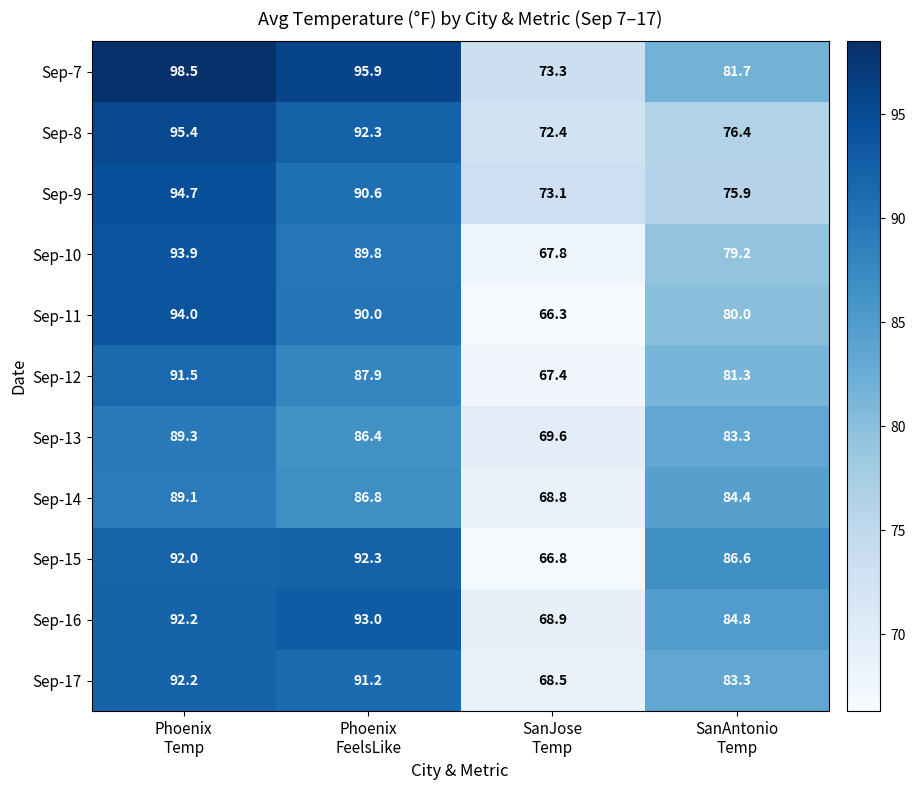

At which category does the chart reach its minimum across all series?

SanJose
Temp